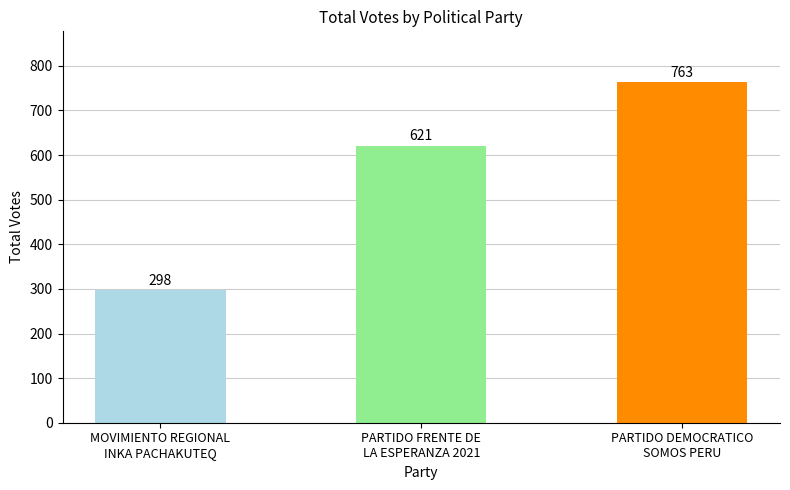

What is the ratio of the value at MOVIMIENTO REGIONAL
INKA PACHAKUTEQ to the value at PARTIDO DEMOCRATICO
SOMOS PERU?

0.4